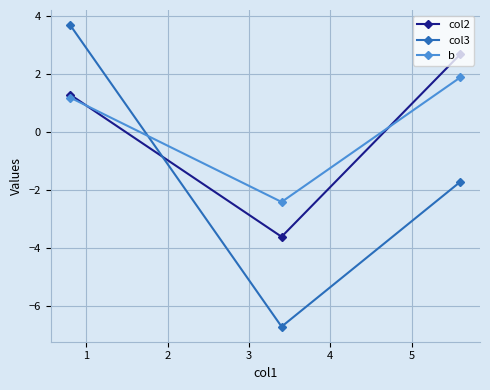

List the series in order of their peak value, lowest first.

b, col2, col3